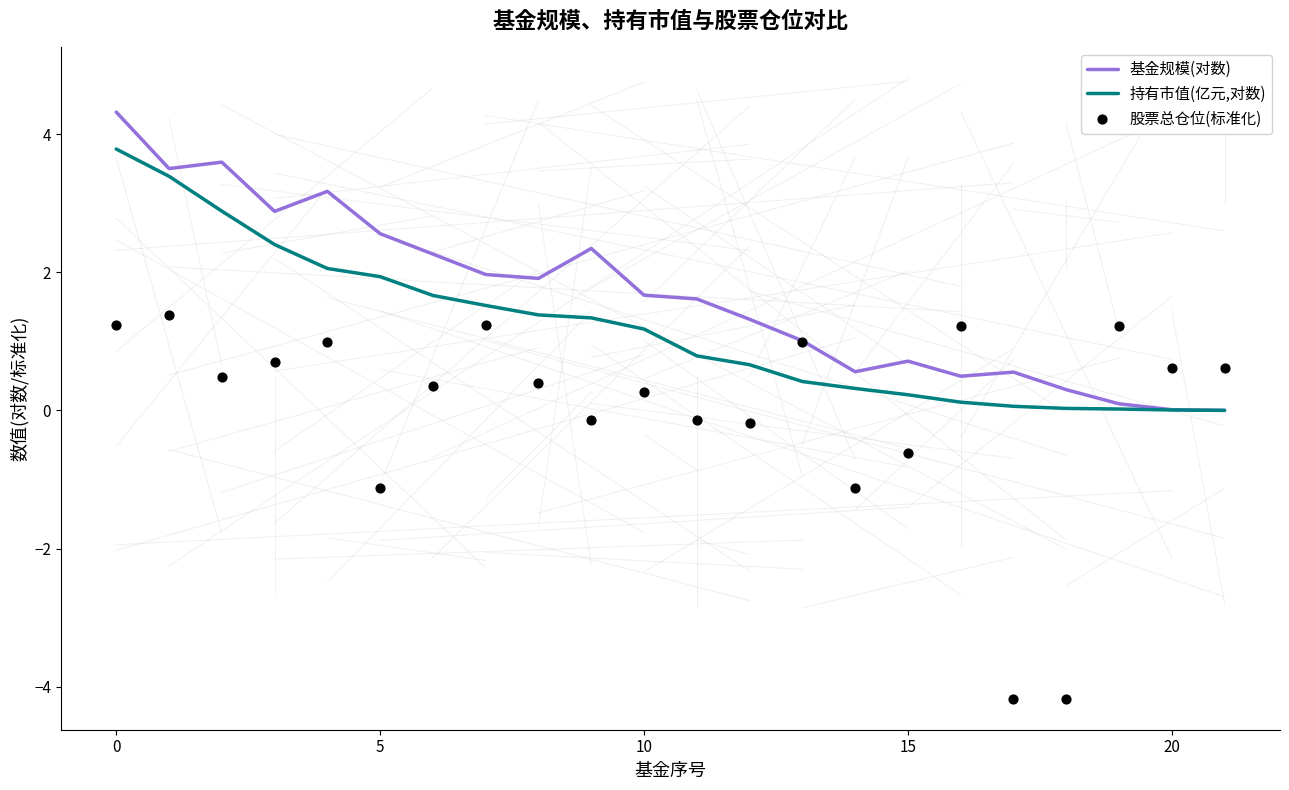

Which series contains the lowest Y value?

股票总仓位(标准化)